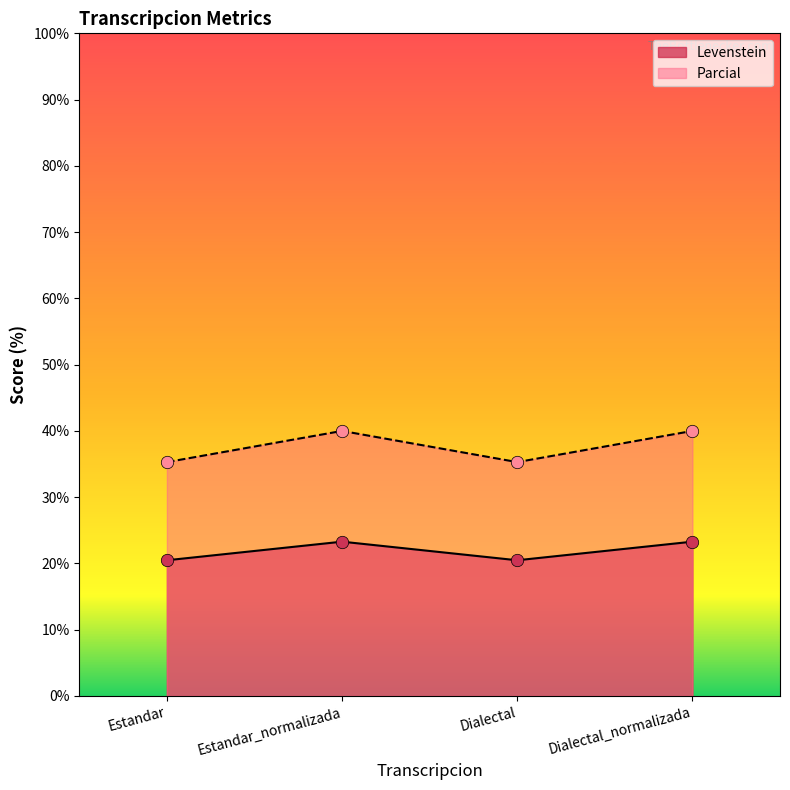

At how many categories does at least one series exceed 22?

4